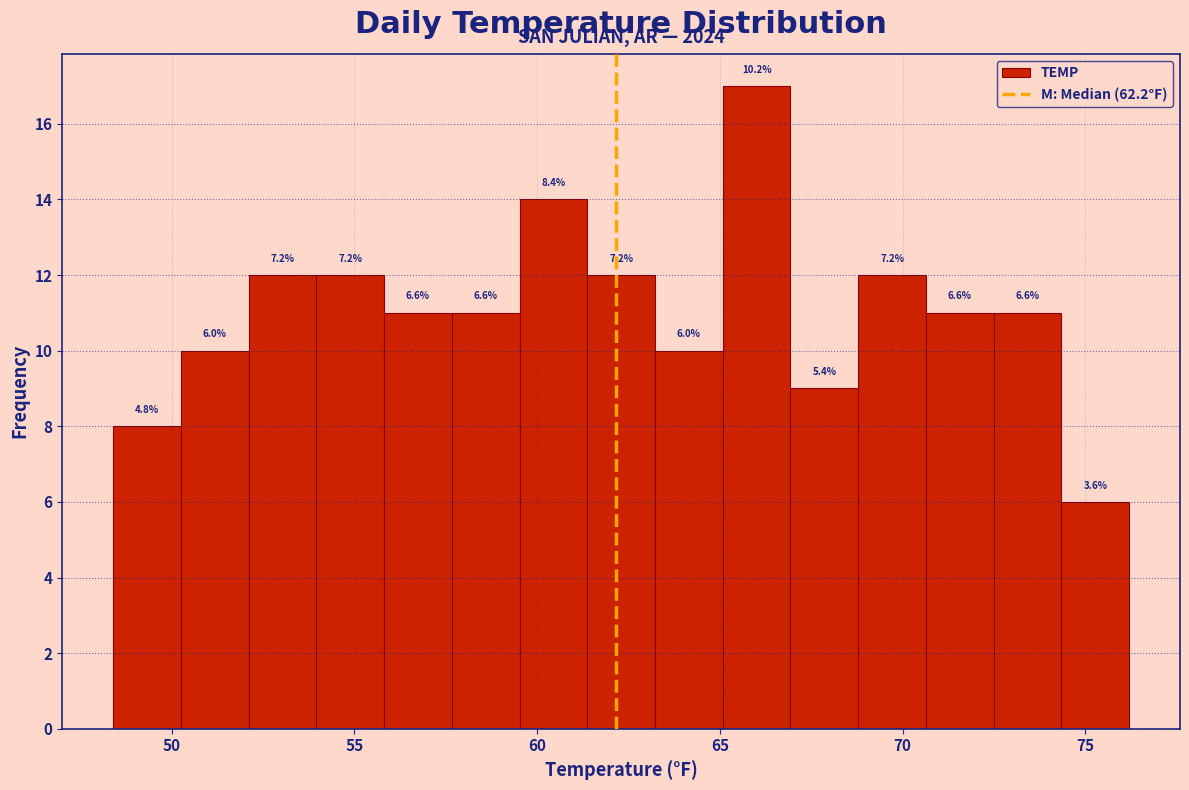

Read against the x-axis, roughly where is the centre of the tallest bar?

66.0